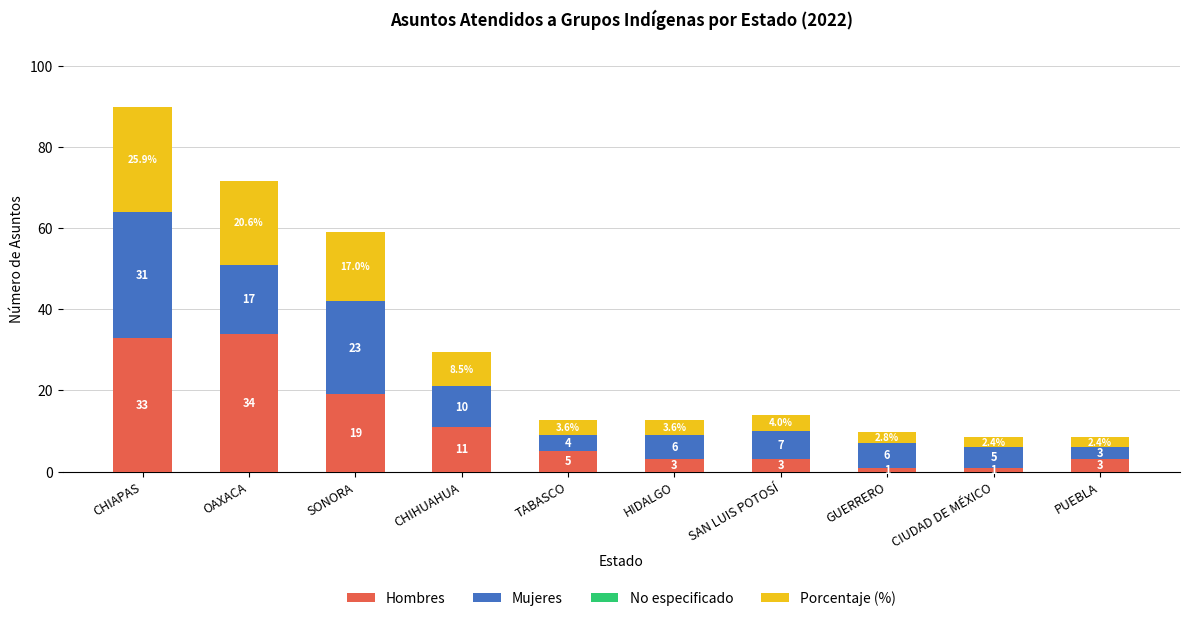

At which label is Hombres closest to 17?

SONORA